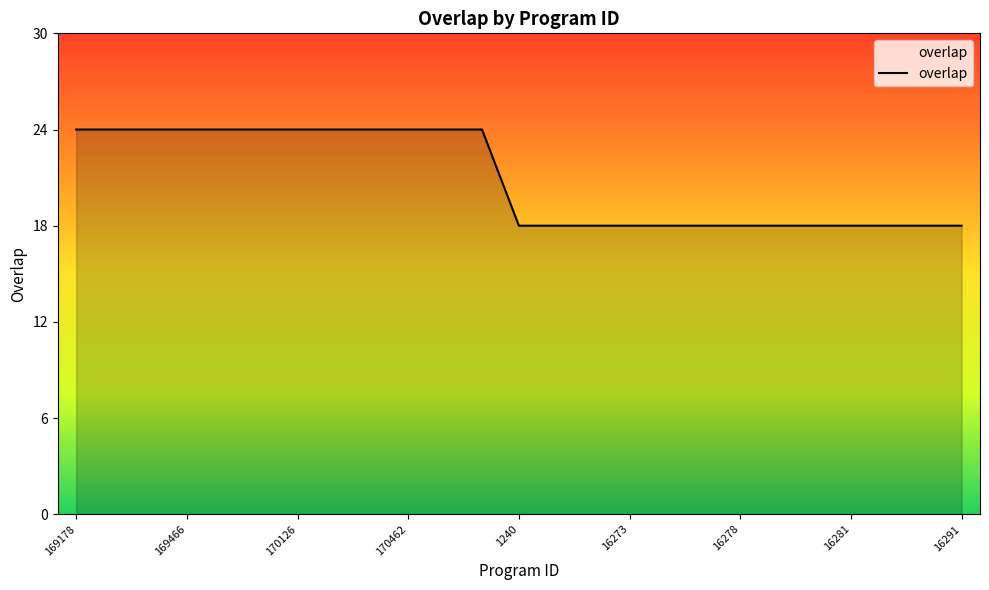

Reading left to right, transcribe all the data shown in this chart.

24	24	24	24	24	24	24	24	24	24	24	24	18	18	18	18	18	18	18	18	18	18	18	18	18